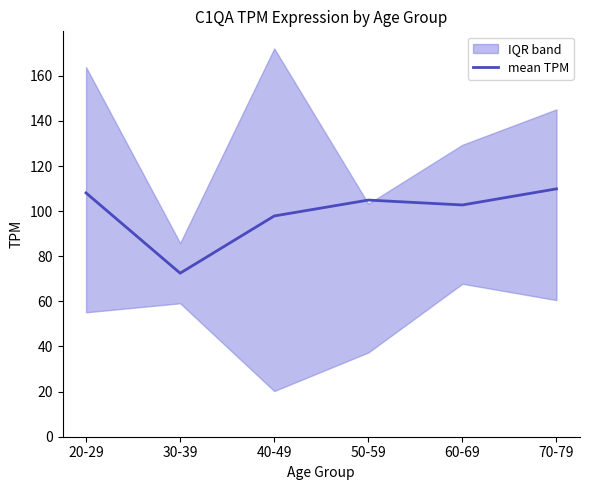

How many interior local peaks (higher than both neighbors) does the data have?

1